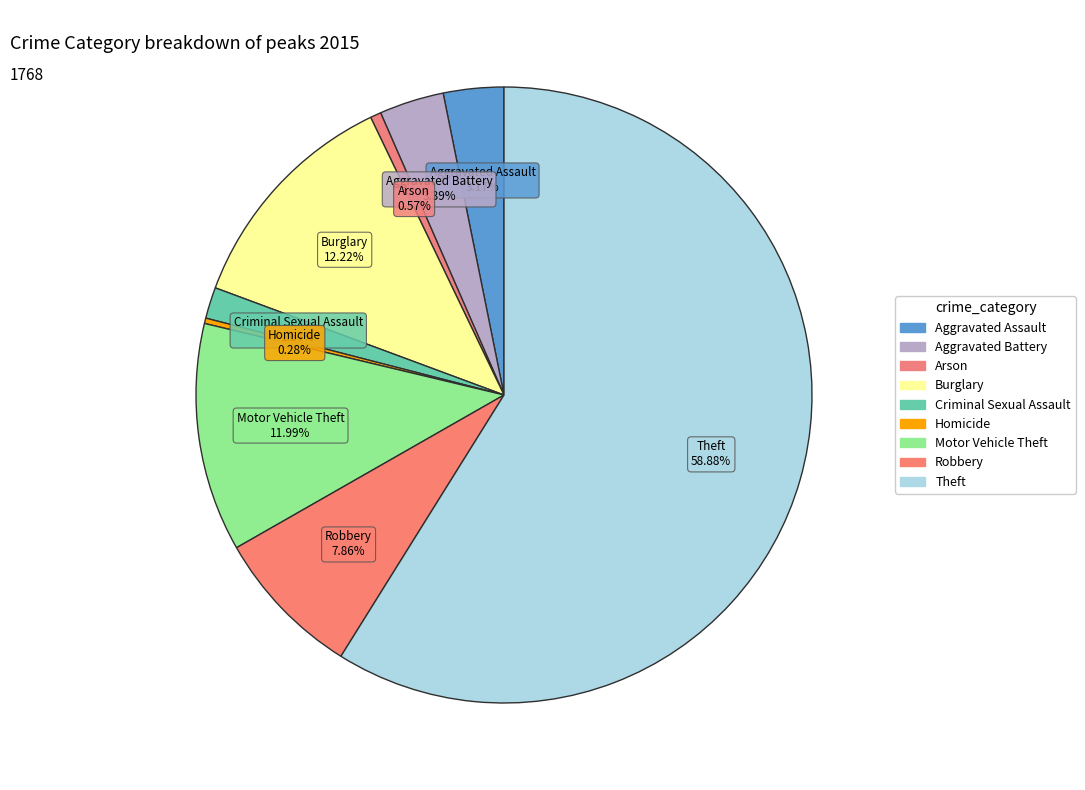

Which has a higher value, Robbery or Aggravated Battery?

Robbery